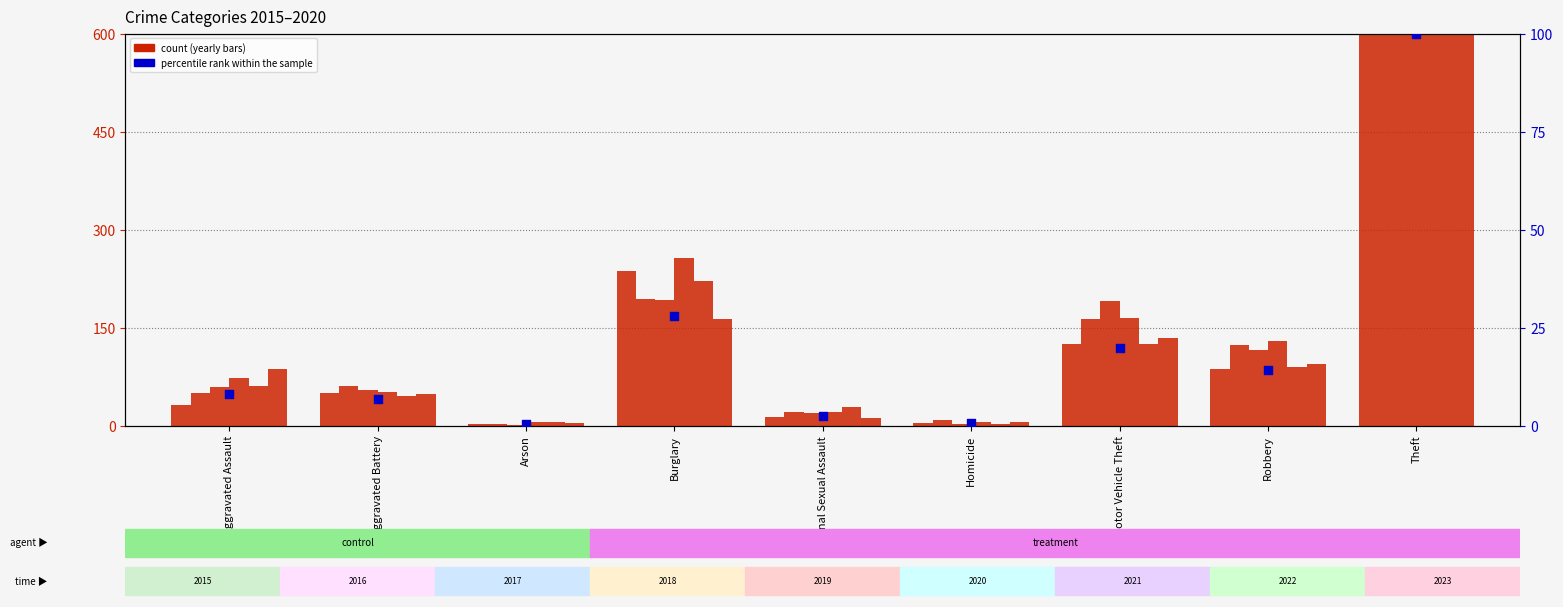

Which has a higher value, Criminal Sexual Assault or Robbery?

Robbery